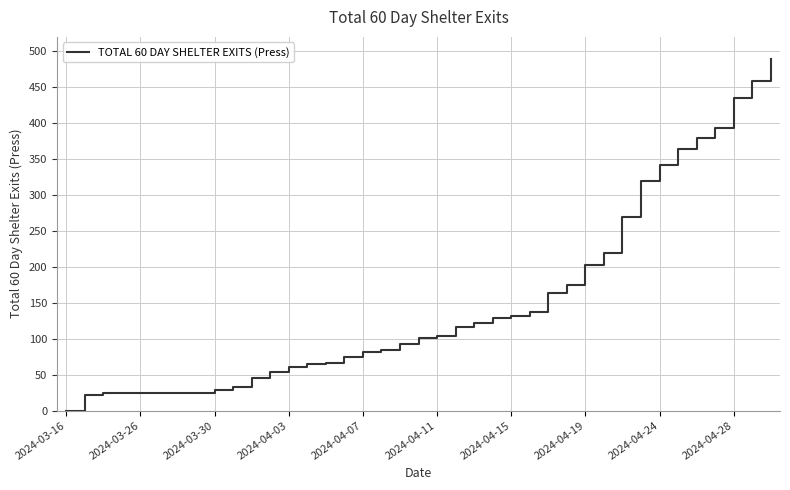

What is the difference between the maximum and minimum values?

489